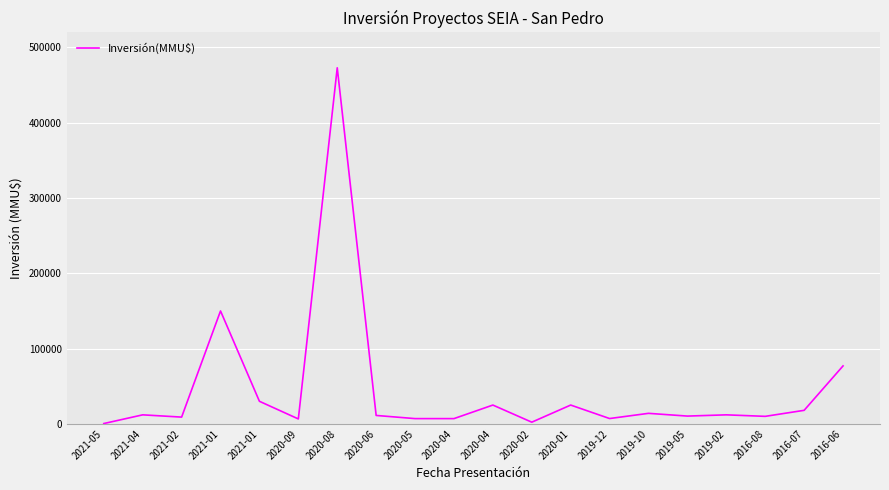

Is this an area chart (filled region under the line)?

No